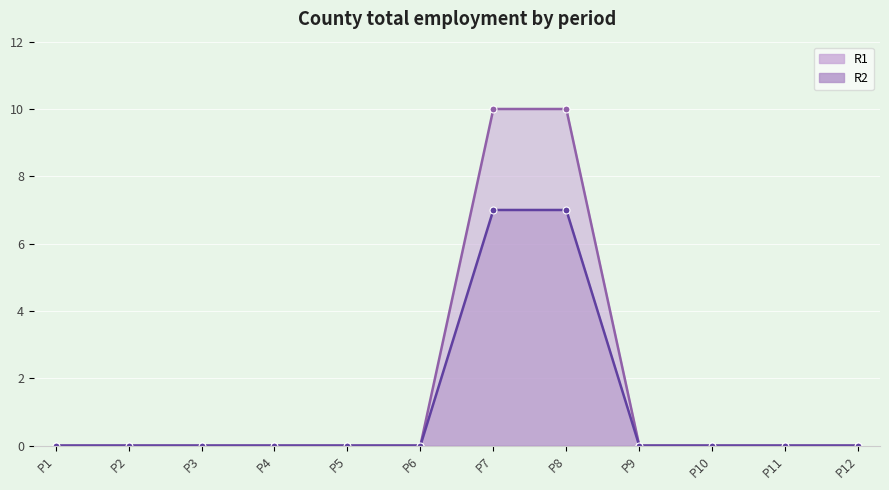

The R1 series shows 3 at P11. True or false?

False